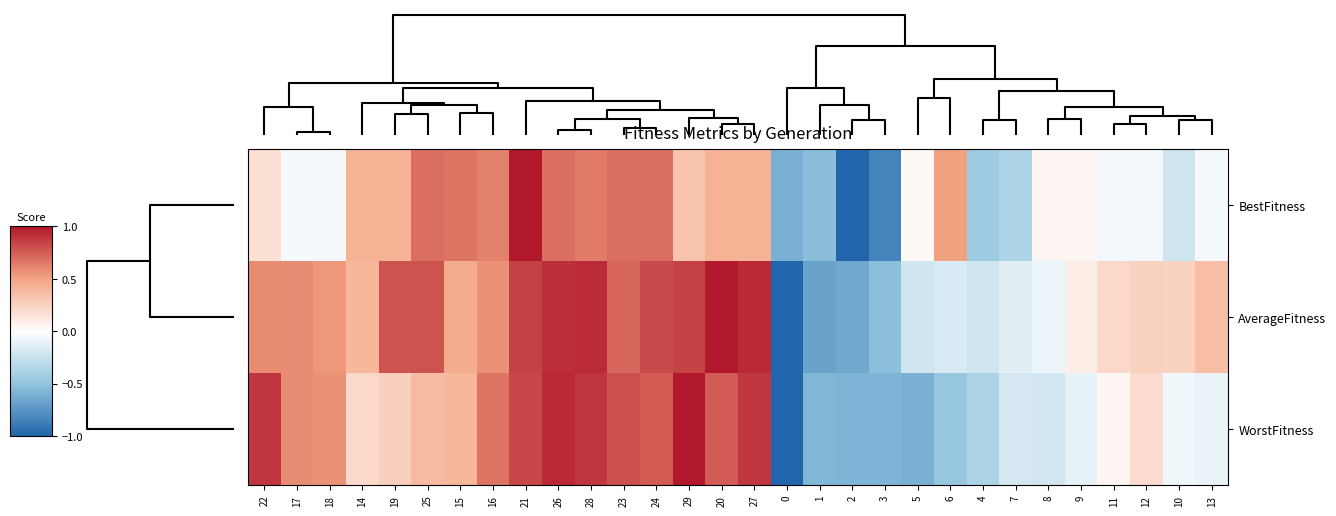

Rank the series by their average value, from lowest to highest.

BestFitness, WorstFitness, AverageFitness